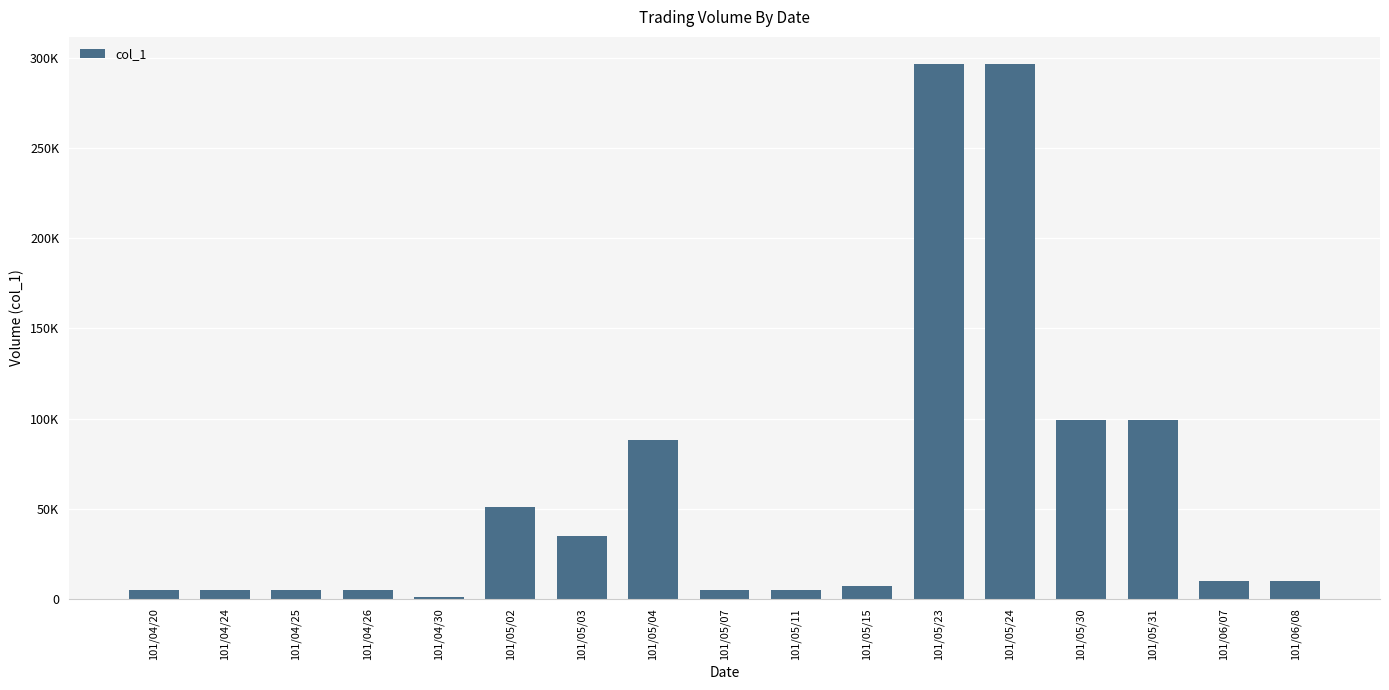

What is the average value?

60235